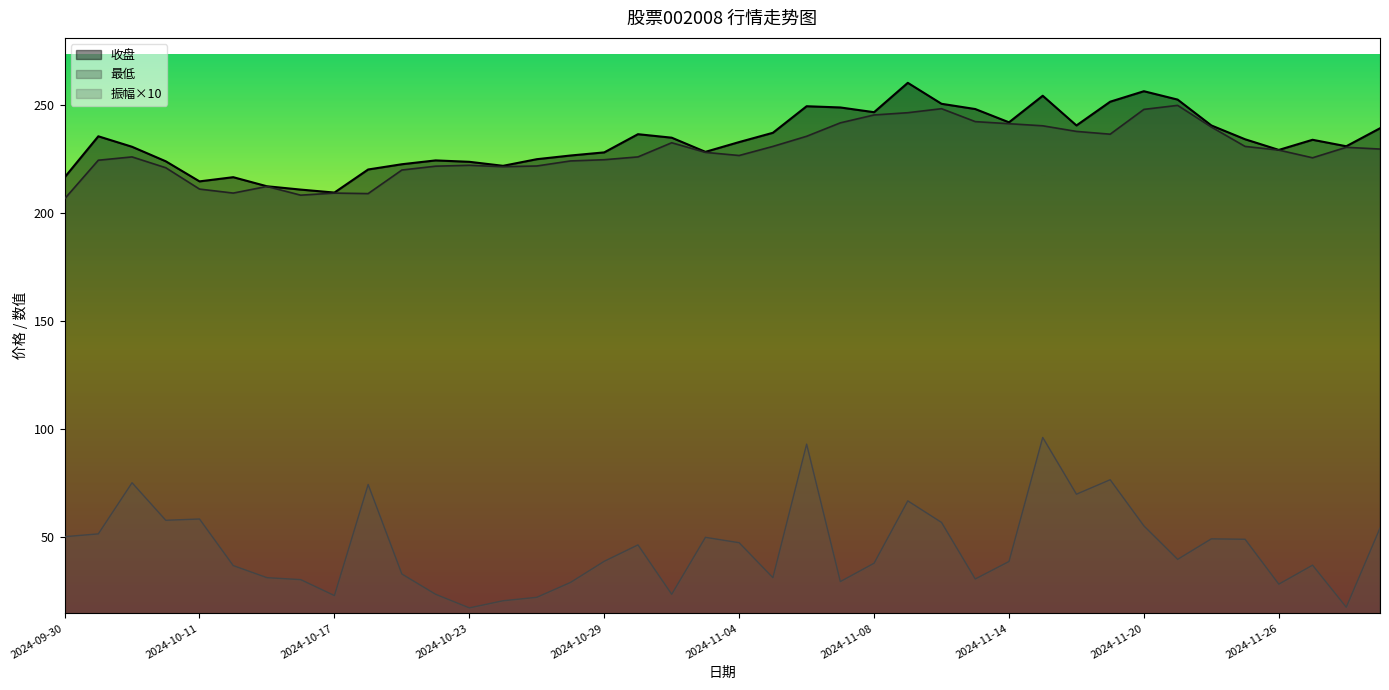

At which category is the sum across all series the highest?

2024-11-15